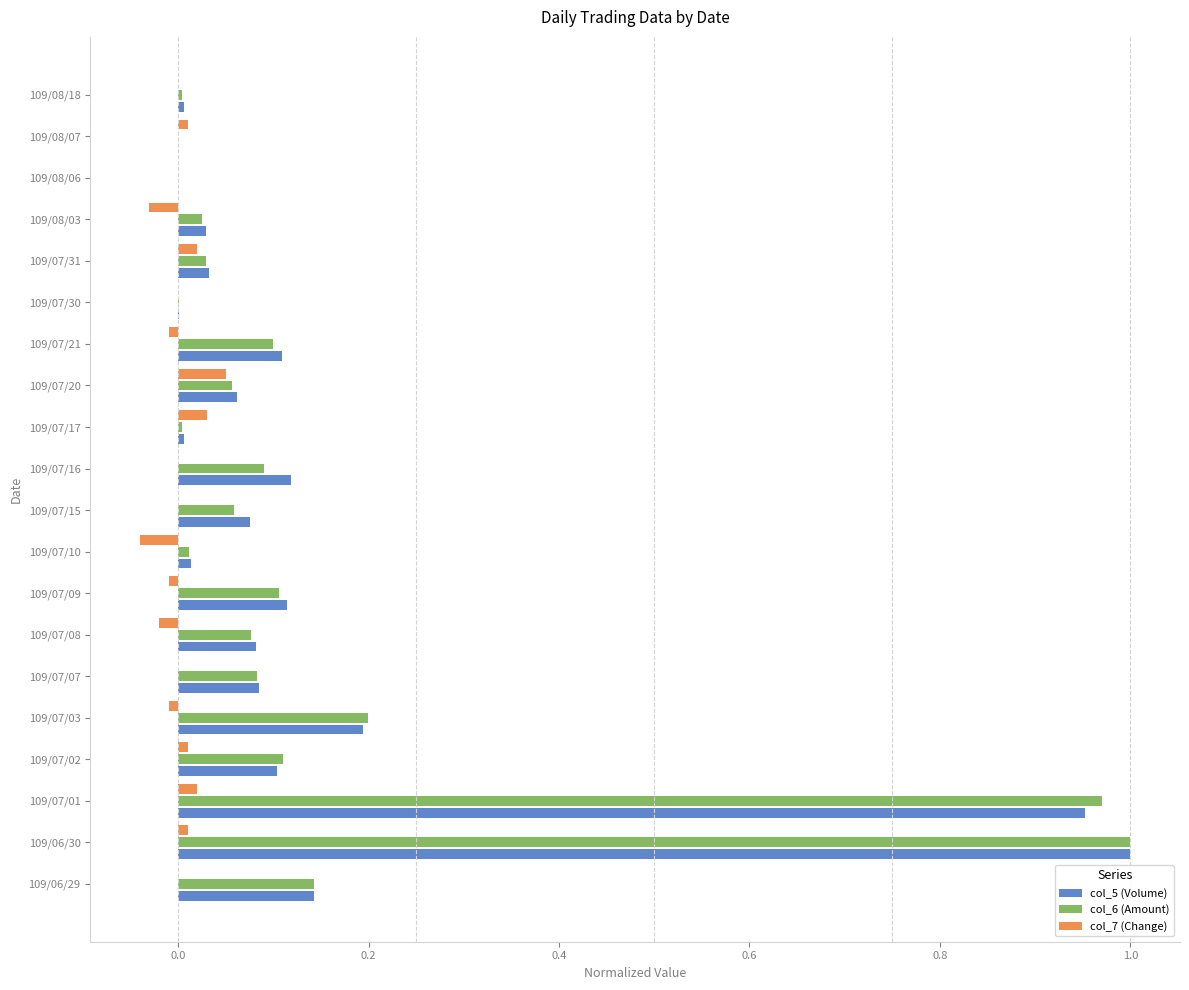

The value of col_6 (Amount) at 109/07/10 is 0.0. True or false?

True